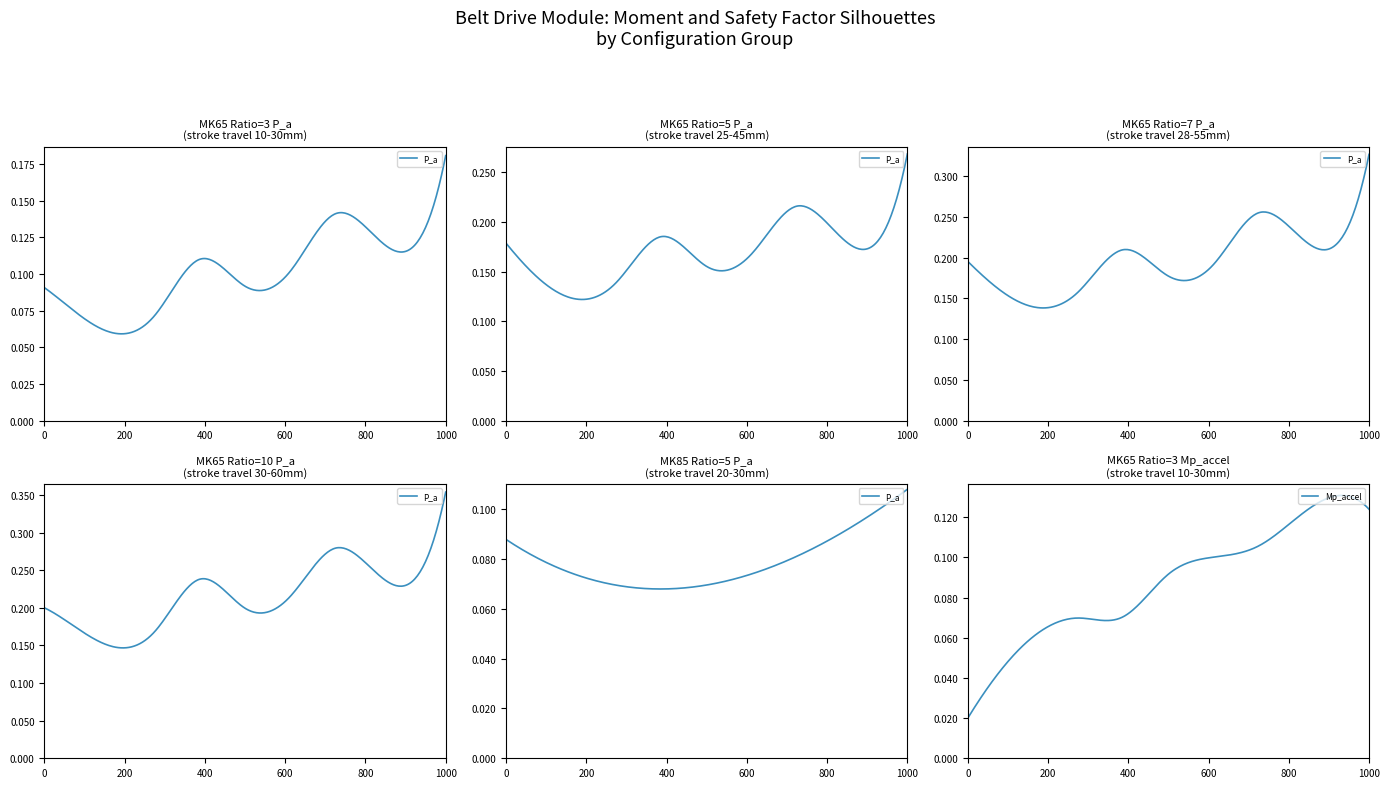

At how many categories does at least one series exceed 0?

40